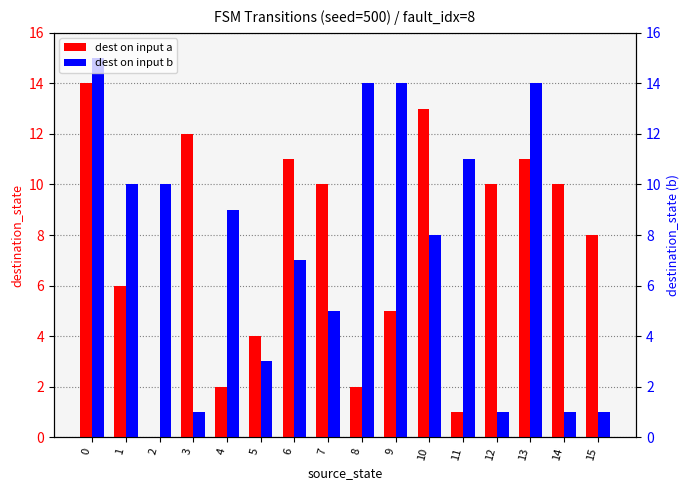

Reading left to right, what are all the values shown in this chart?

dest on input a: 0=14	1=6	2=0	3=12	4=2	5=4	6=11	7=10	8=2	9=5	10=13	11=1	12=10	13=11	14=10	15=8
dest on input b: 0=15	1=10	2=10	3=1	4=9	5=3	6=7	7=5	8=14	9=14	10=8	11=11	12=1	13=14	14=1	15=1